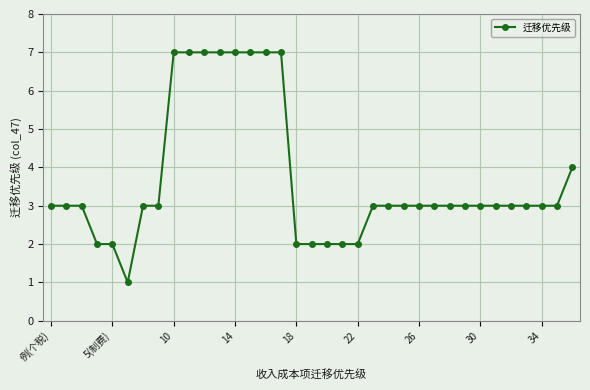

Does the chart have visible grid lines?

Yes